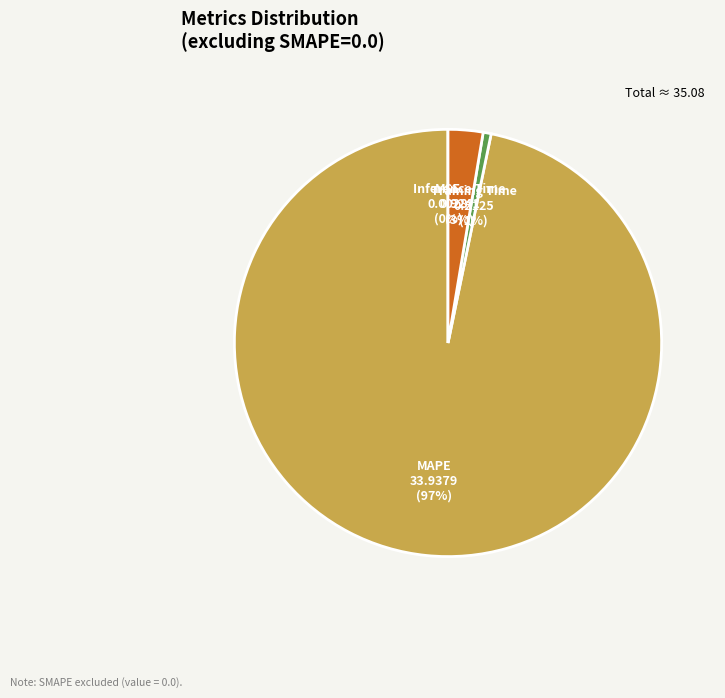

Is it true that Training Time is 1% of the pie?

True